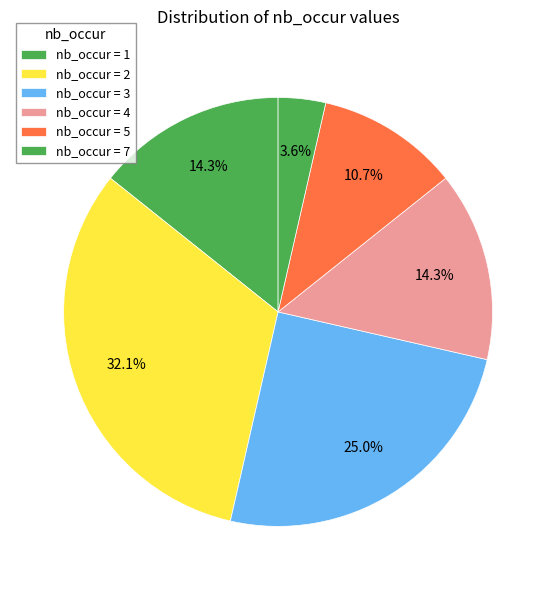

How many segments does this pie chart have?

6